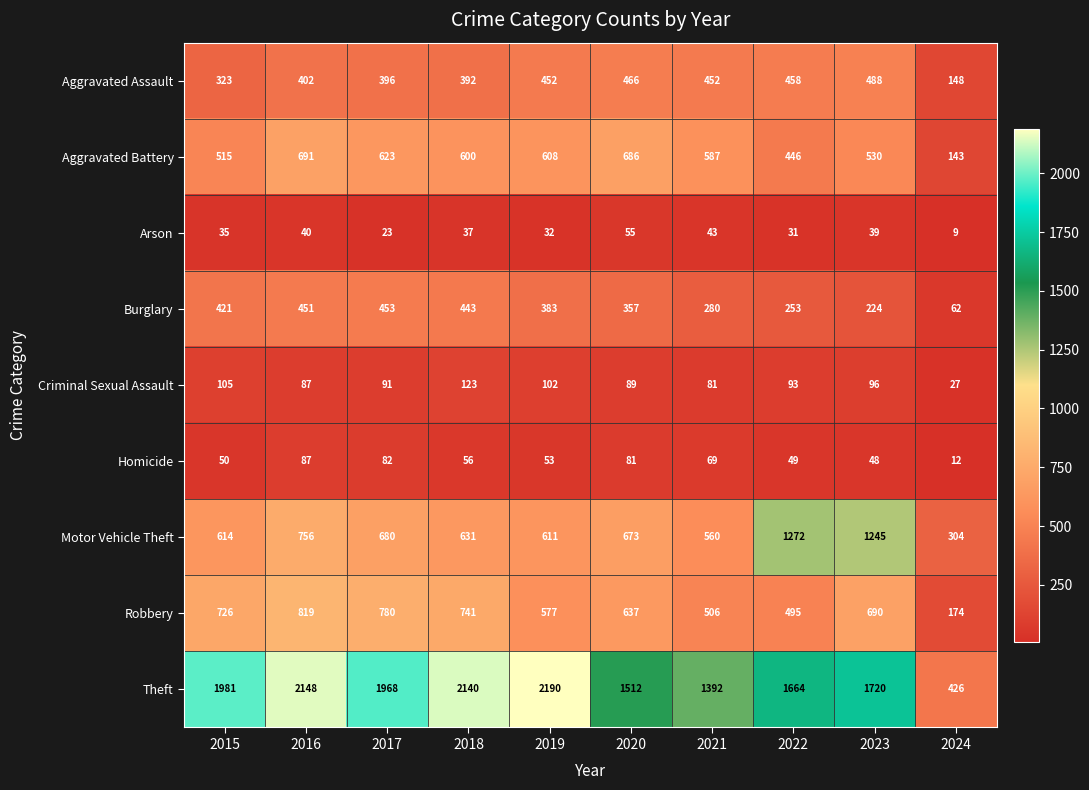

Is it true that Burglary equals 451 at 2016?

True